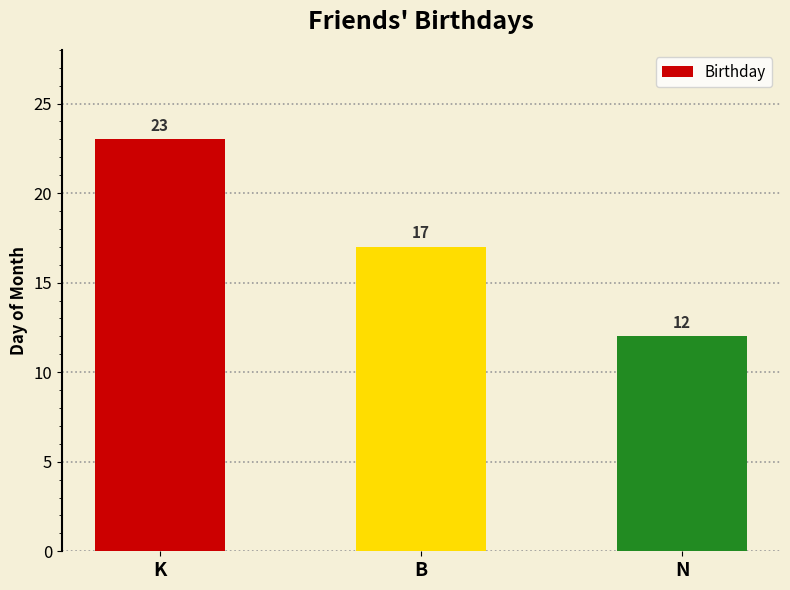

Reading left to right, list all the values displayed in this chart.

K=23	B=17	N=12